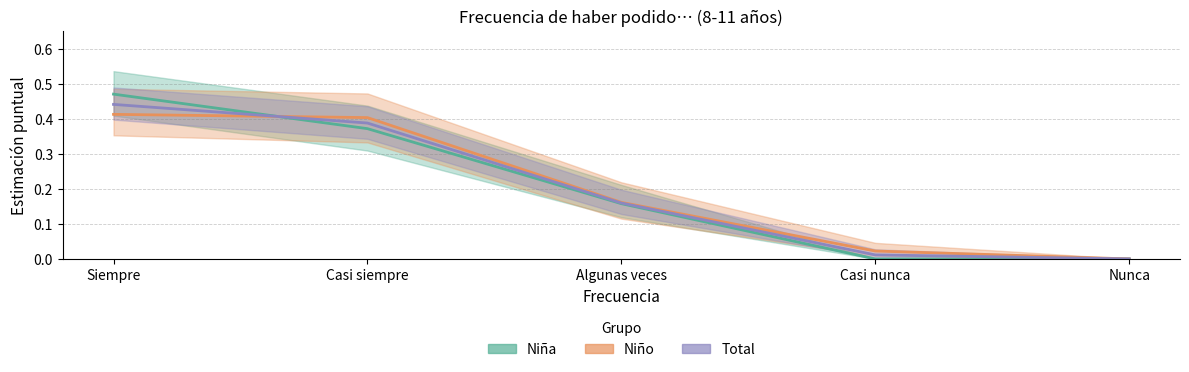

How many positive values does the Niño series have?

4